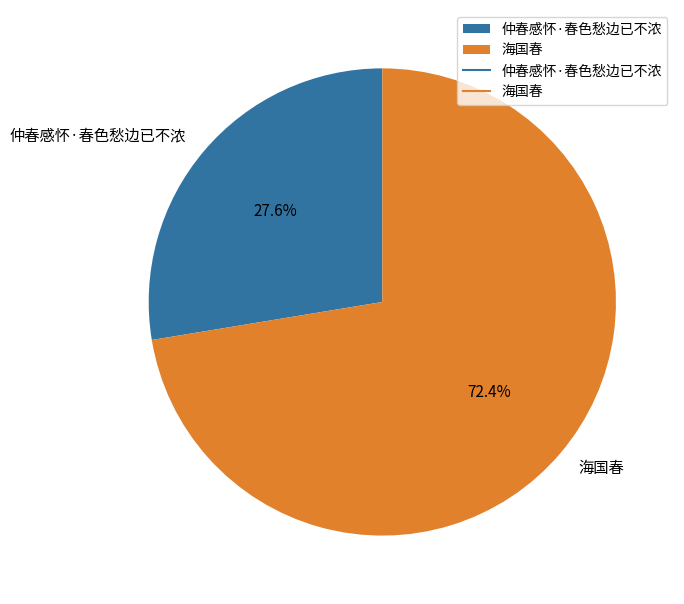

Which slice represents more than half of the pie?

海国春